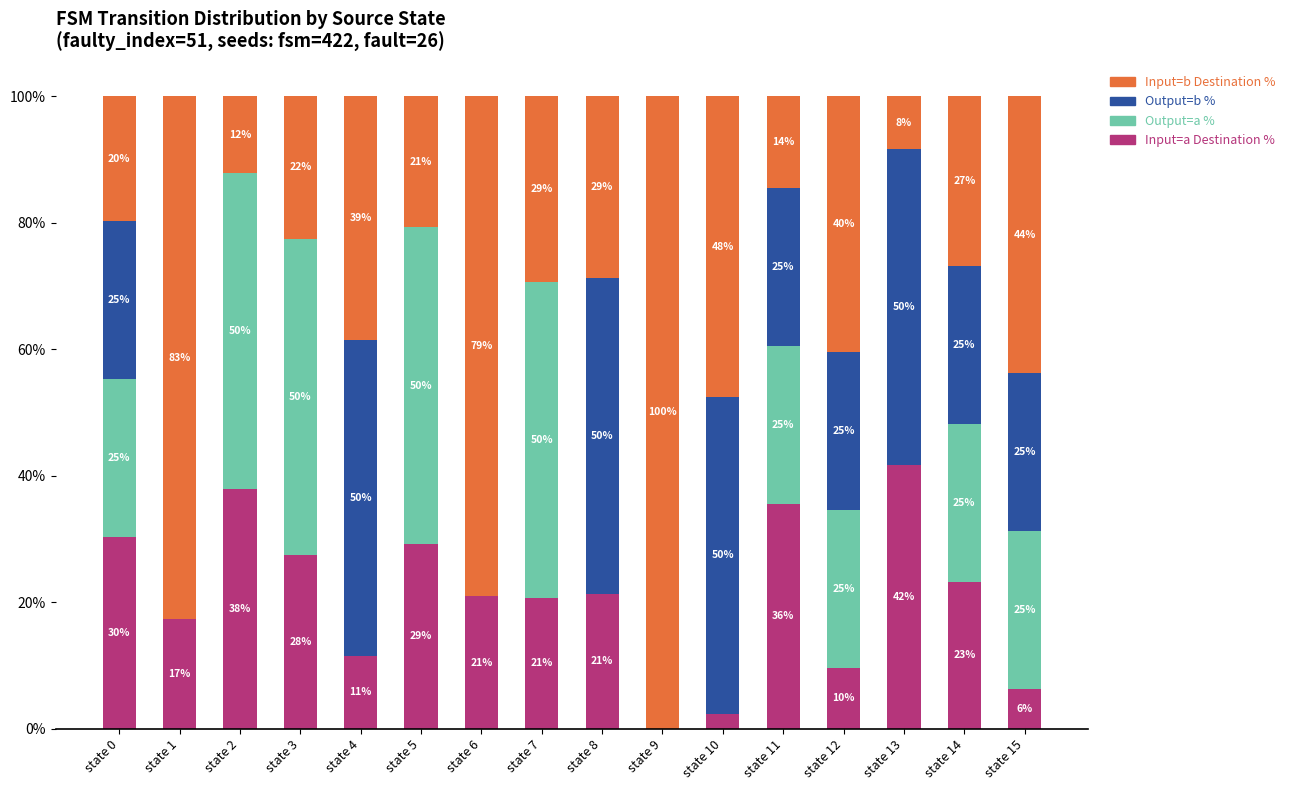

How many values in the Input=a Destination % series exceed 21?

8